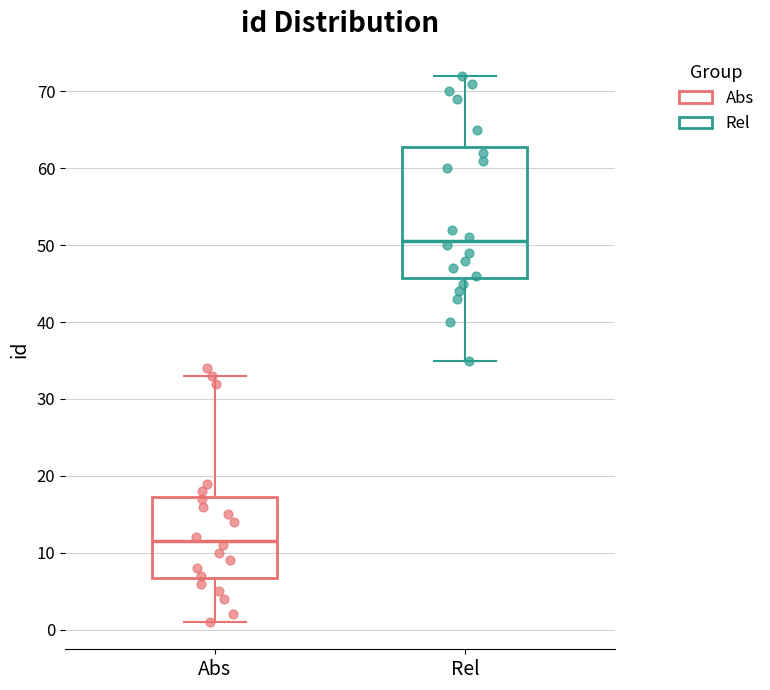

Reading left to right, transcribe this box plot: for each box, give where its median line is, the range the box spans, and where its two whiskers end, as read against the y-axis. The values are not printed on the chart, so give them approximately, as read against the axis.

Abs: median 12, box 7 to 17, whiskers 1 to 33
Rel: median 51, box 46 to 63, whiskers 35 to 72